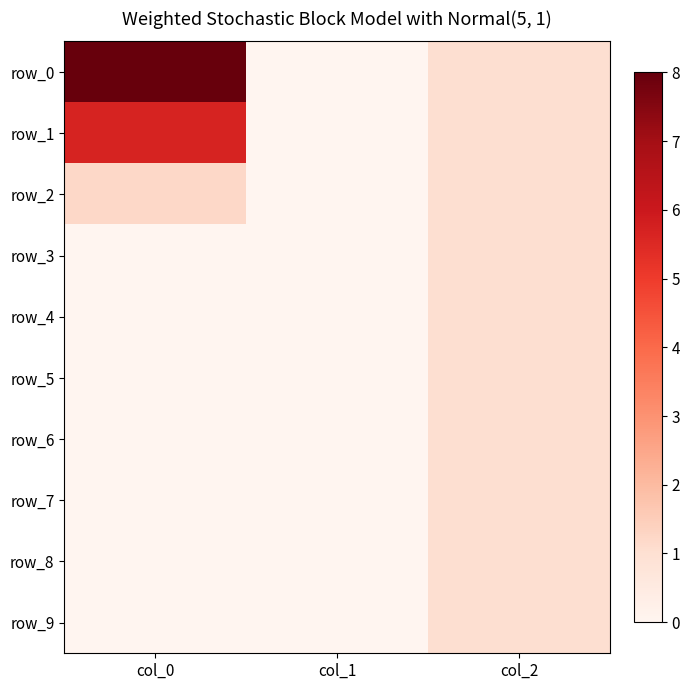

What is the average value of the row_9 series?

0.3